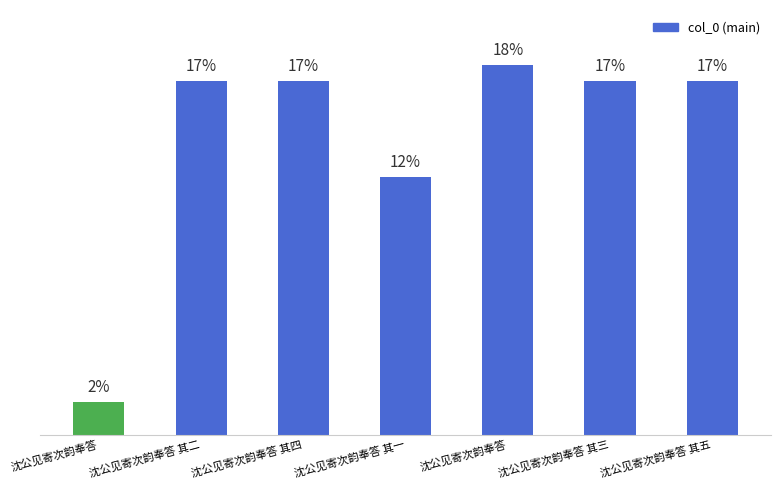

The chart shows a value of 7.3 at 沈公见寄次韵奉答. True or false?

False